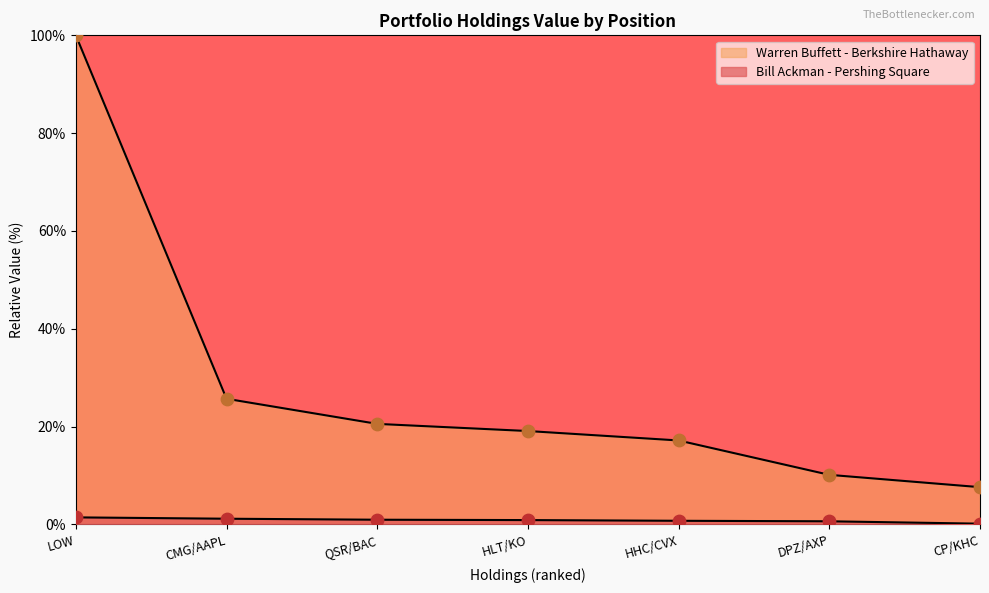

Which series contains the lowest Y value?

Bill Ackman - Pershing Square